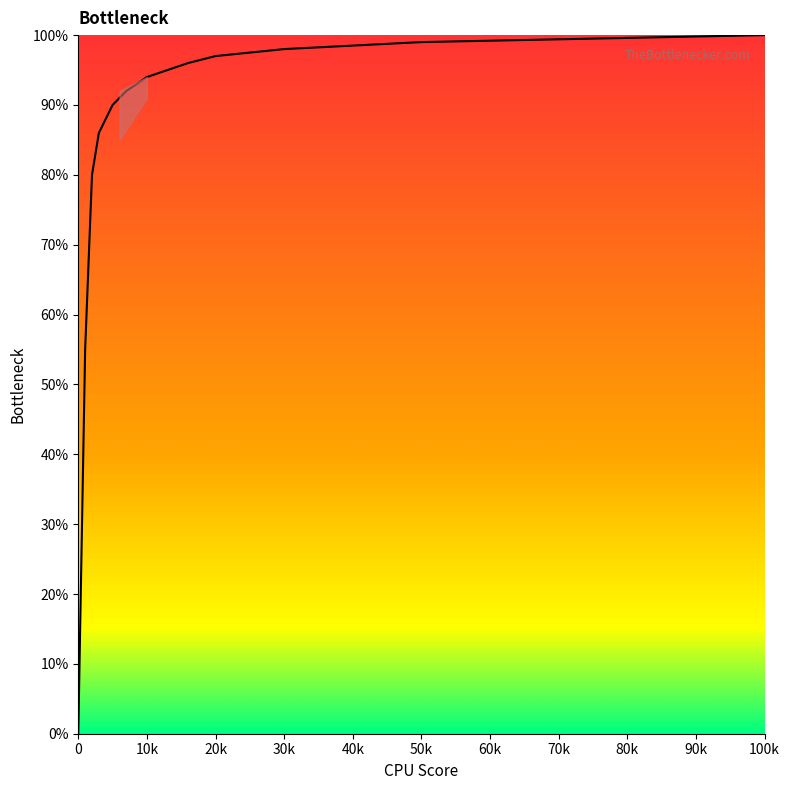

What is the greatest value displayed?

100.0